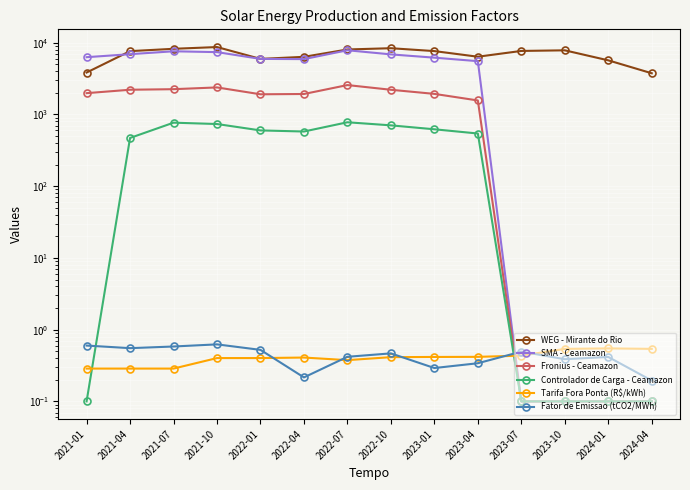

What is the value of the WEG - Mirante do Rio point at the 7th from the left?

8049.7